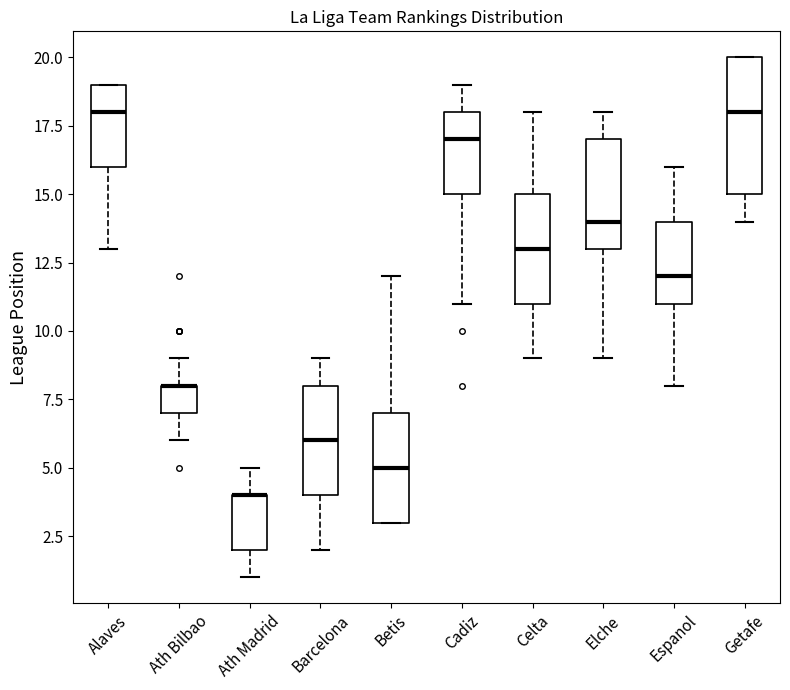

Comparing the boxes themselves (not the whiskers), which one is the tallest?

Getafe